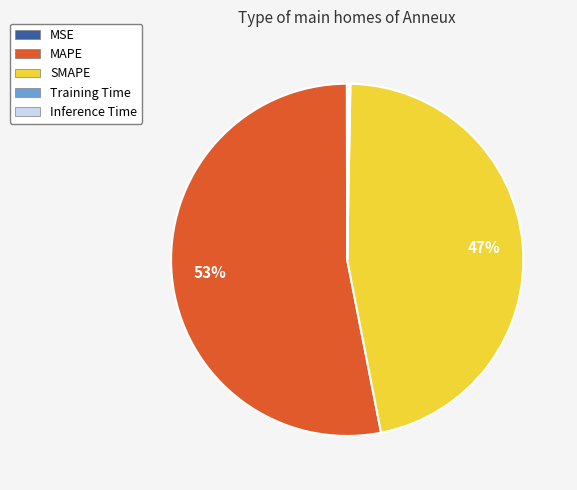

Do SMAPE and MAPE together represent more than half of the pie?

Yes